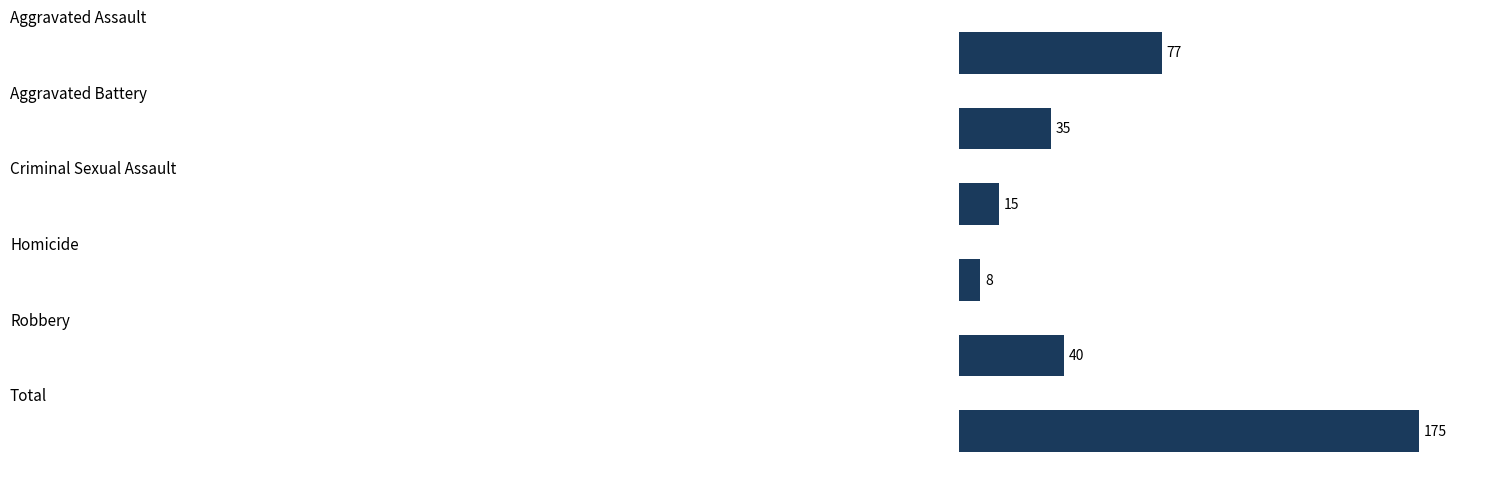

What is the difference between the second highest and minimum values?

69